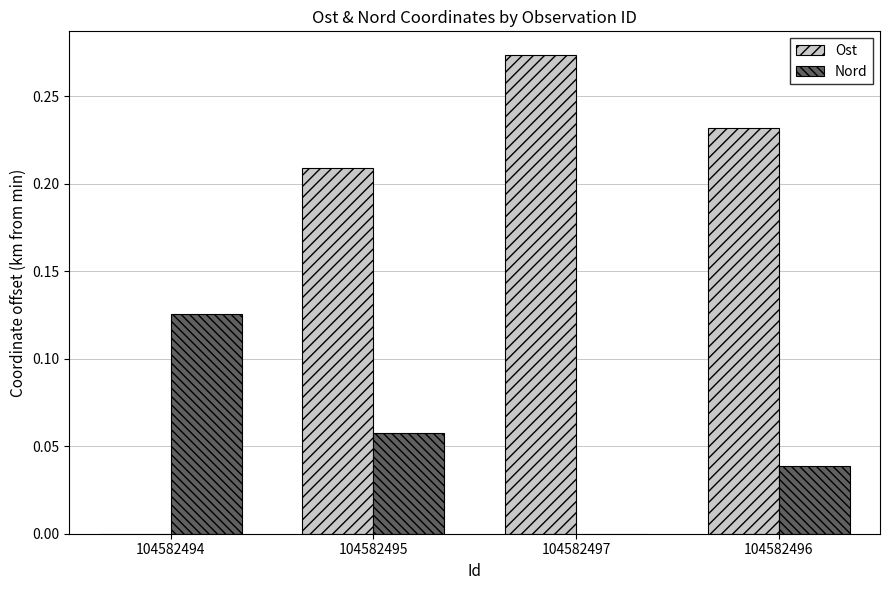

Is the value of Nord at 104582497 greater than the value of Ost at 104582495?

No